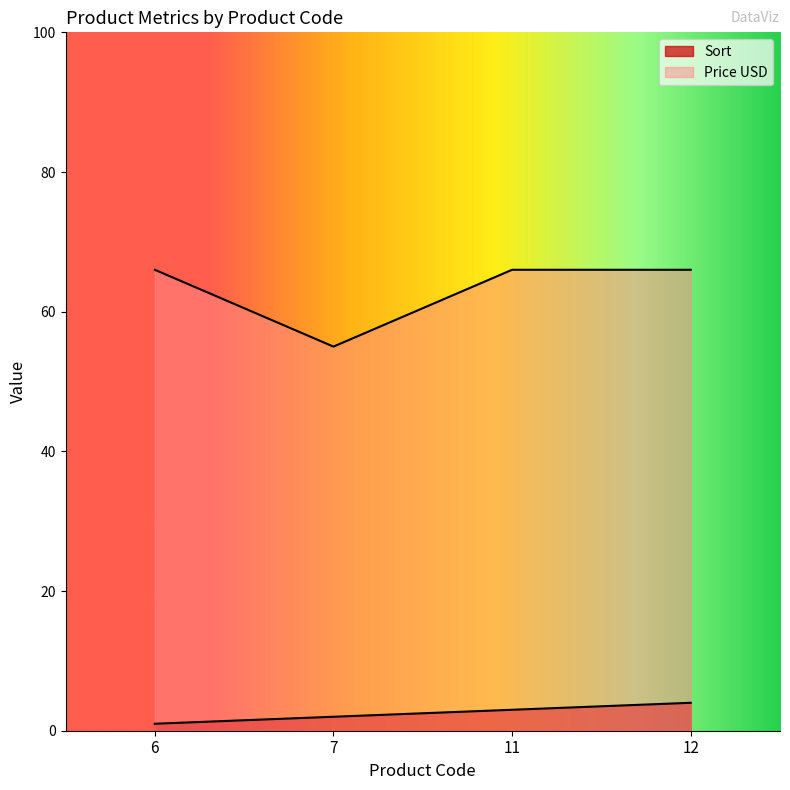

List the labels in order of Price USD value, largest first.

6, 11, 12, 7